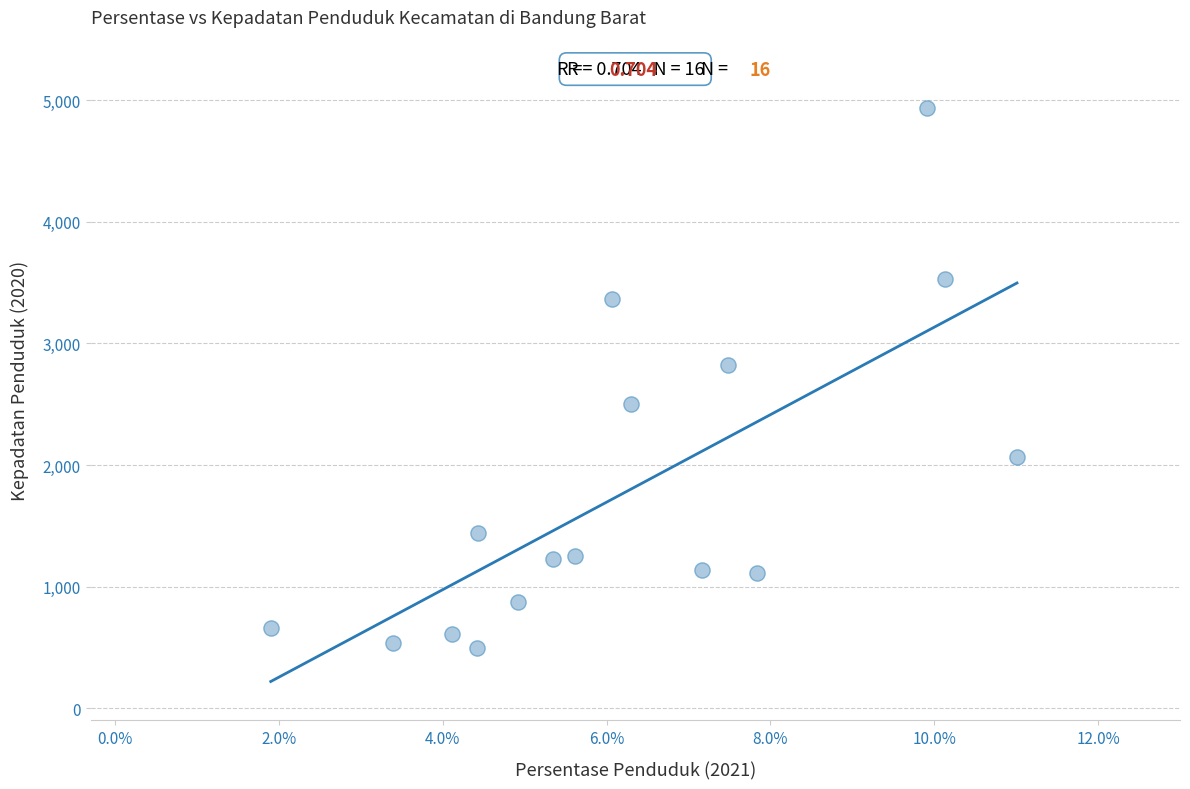

What Y value in the scatter plot is closest to 2713?

2823.1